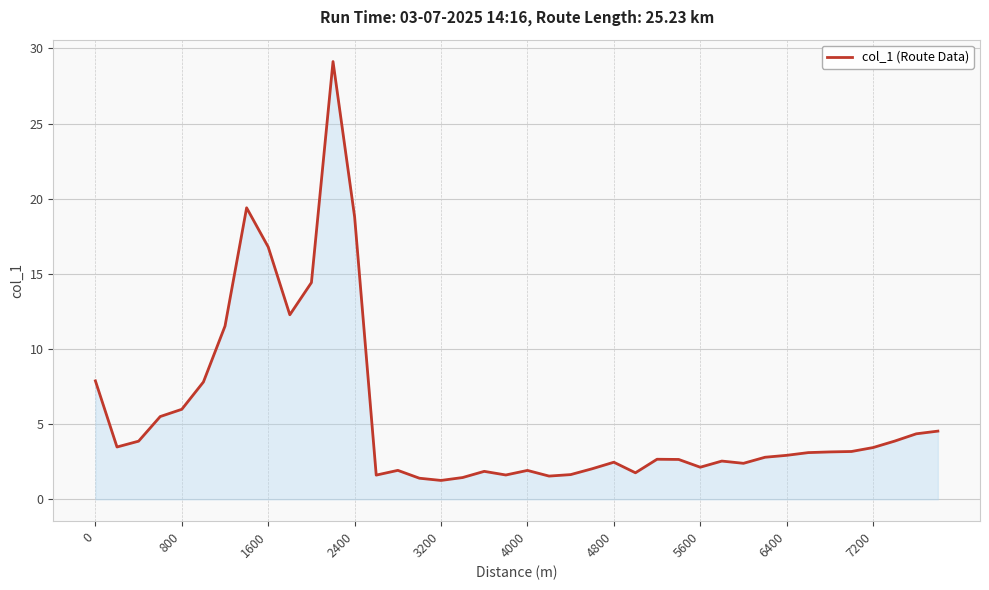

Does the chart display data point markers on the line(s)?

No